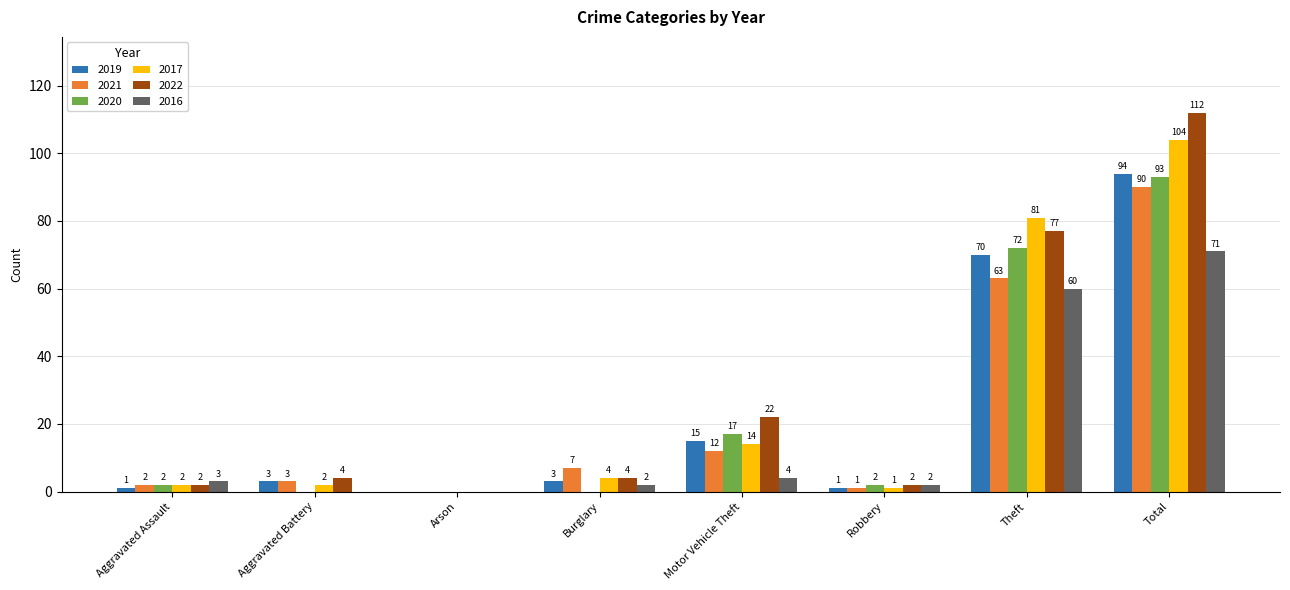

Is the value of 2019 at Arson greater than the value of 2017 at Aggravated Battery?

No